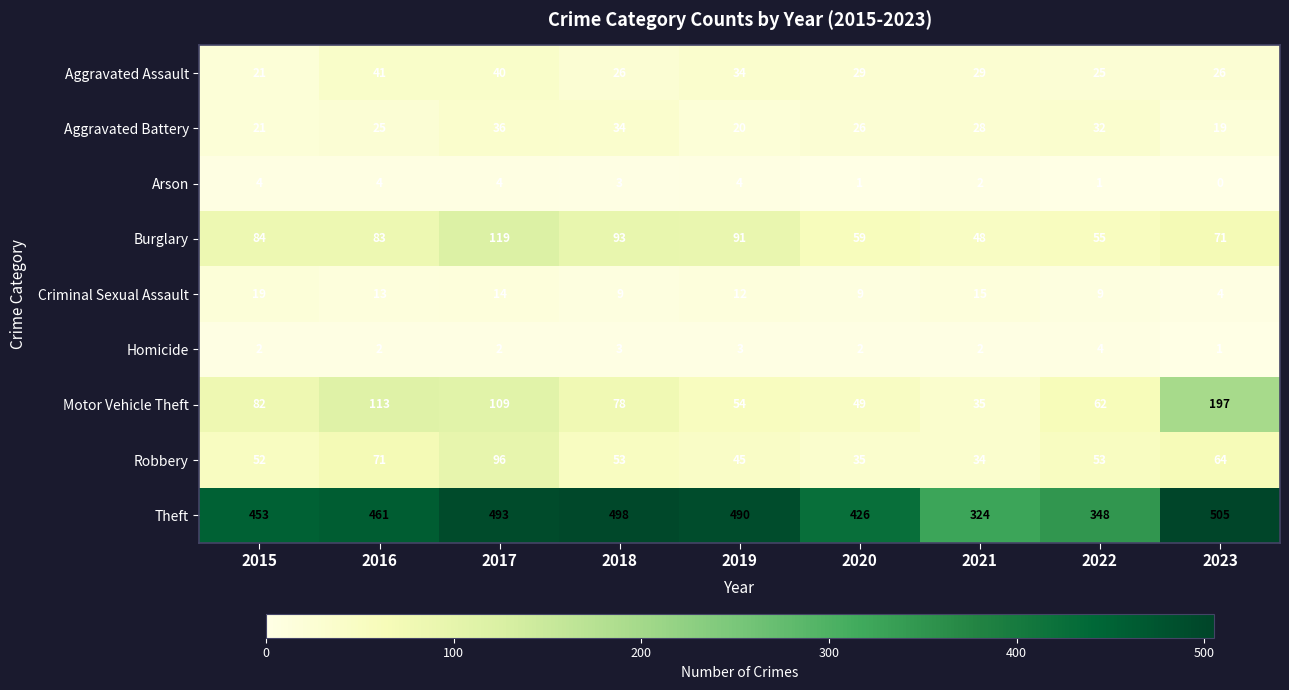

Rank the series at 2023 from highest to lowest value.

Theft, Motor Vehicle Theft, Burglary, Robbery, Aggravated Assault, Aggravated Battery, Criminal Sexual Assault, Homicide, Arson